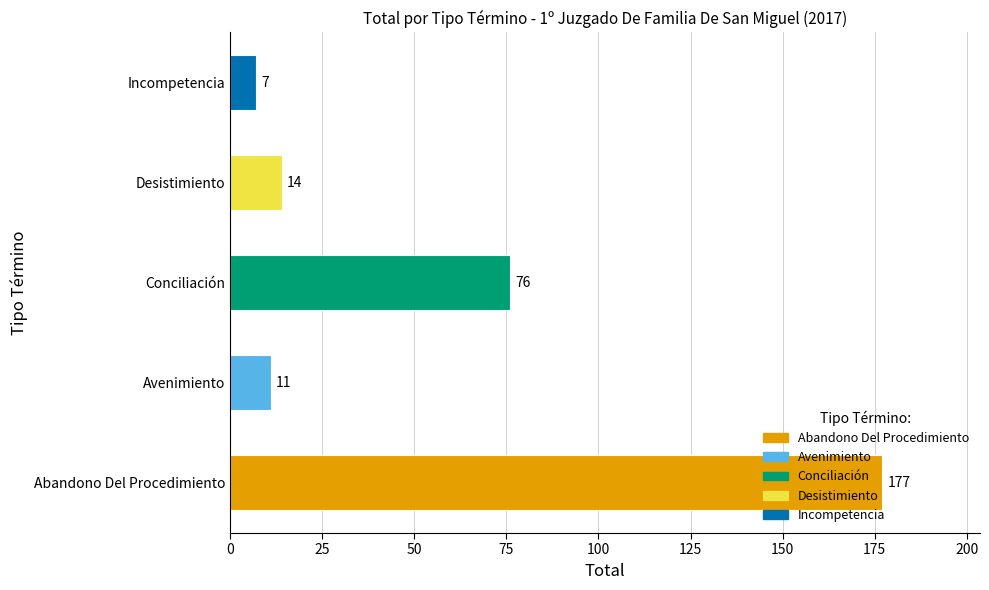

What is the ratio of the value at Abandono Del Procedimiento to the value at Avenimiento?

16.1